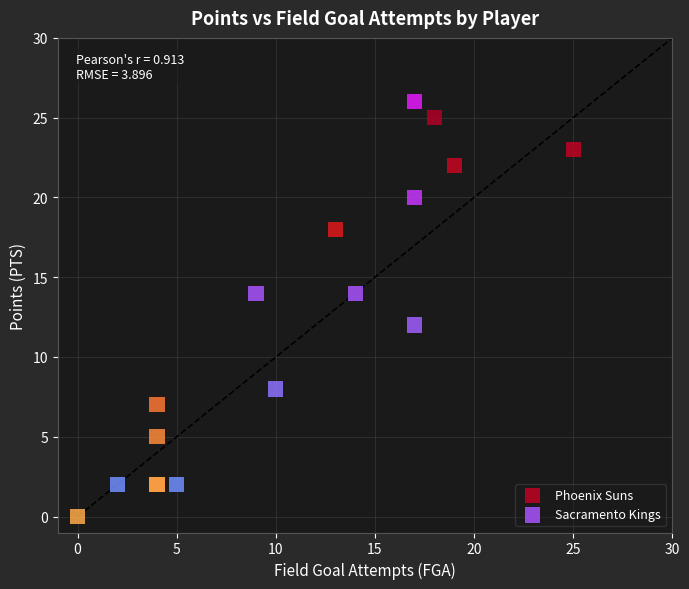

What are all the series names shown in the legend?

Phoenix Suns, Sacramento Kings